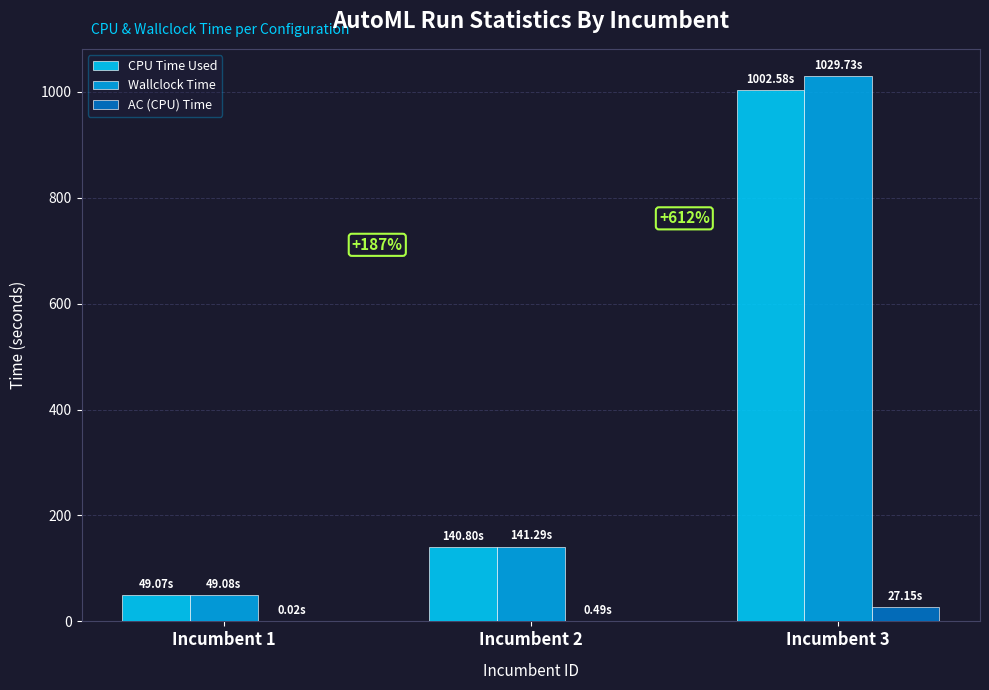

What is the sum of all AC (CPU) Time values?

27.7